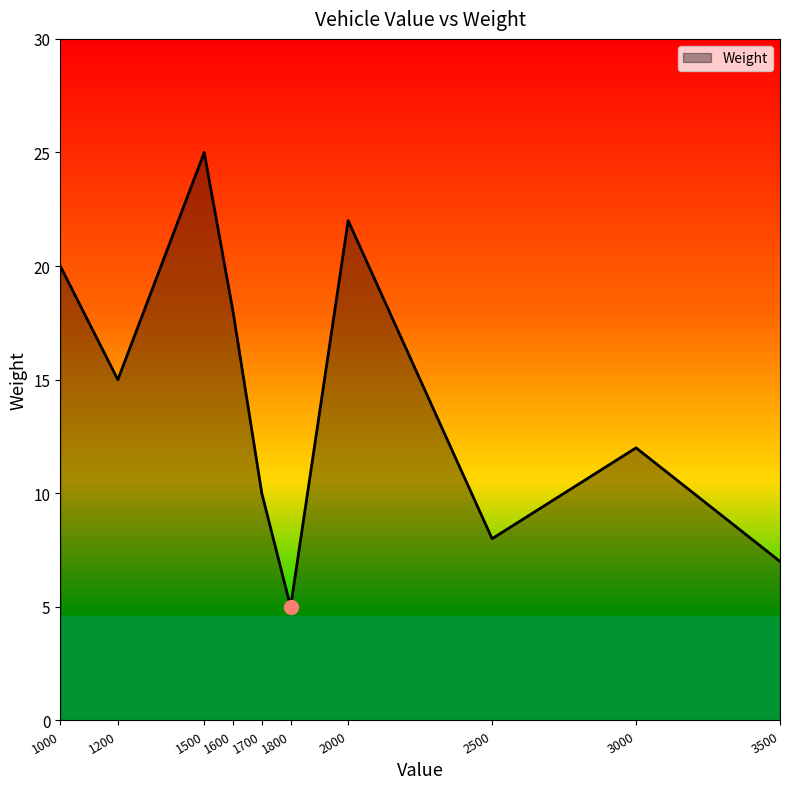

True or false: the data shows 20 at 1000.

True